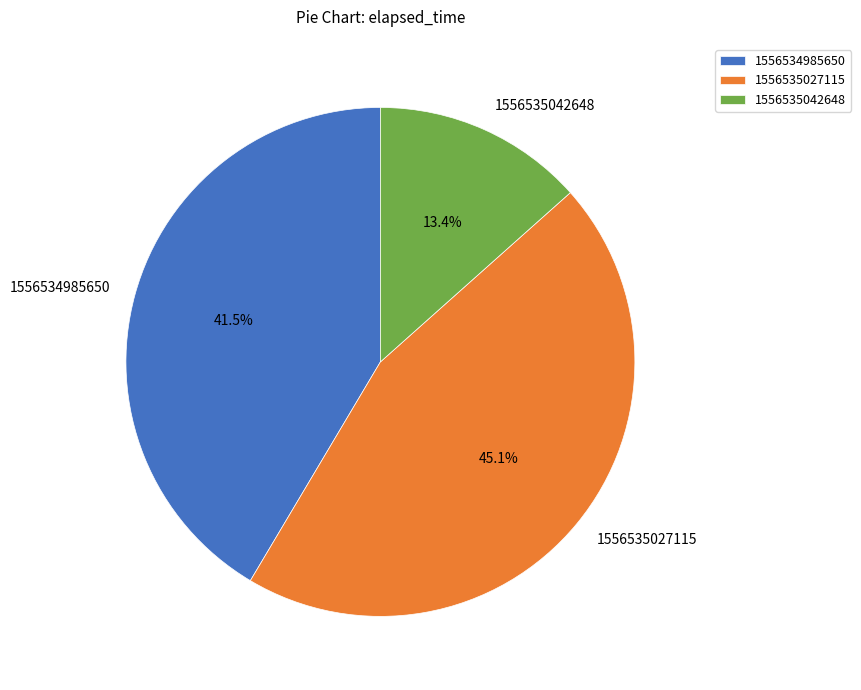

Rank the categories by value from lowest to highest.

1556535042648, 1556534985650, 1556535027115